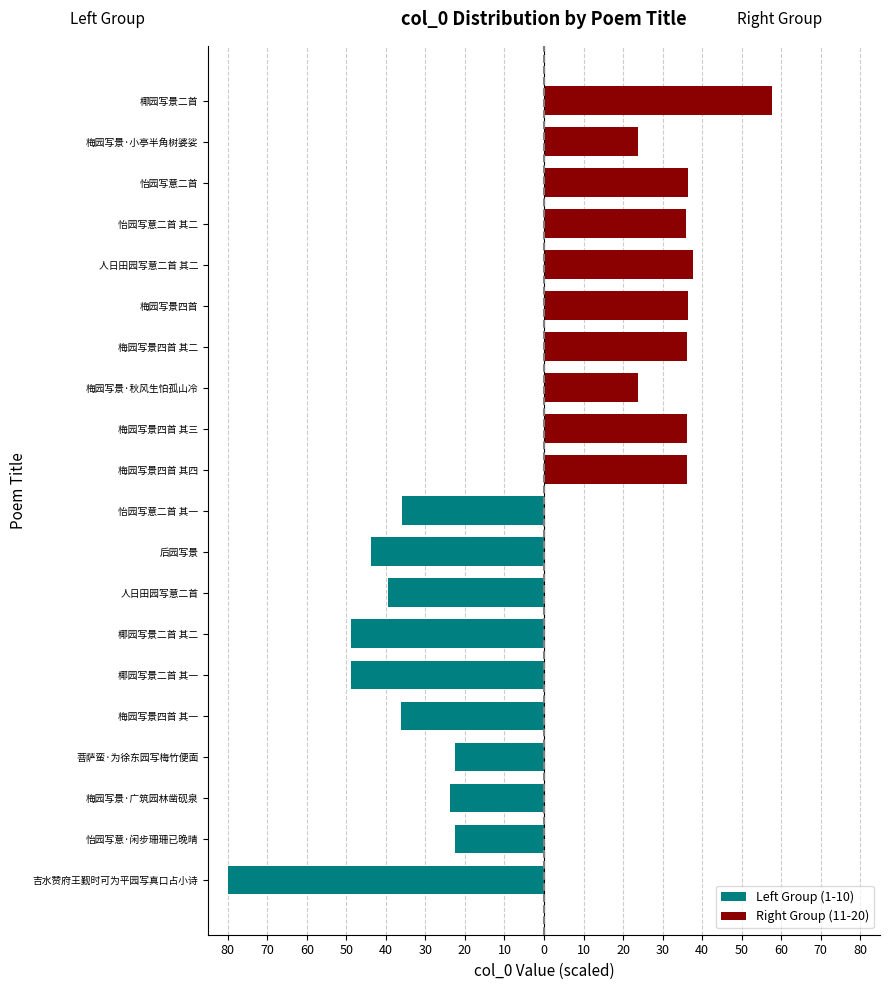

Which series has the largest total across all categories?

Right Group (11-20)